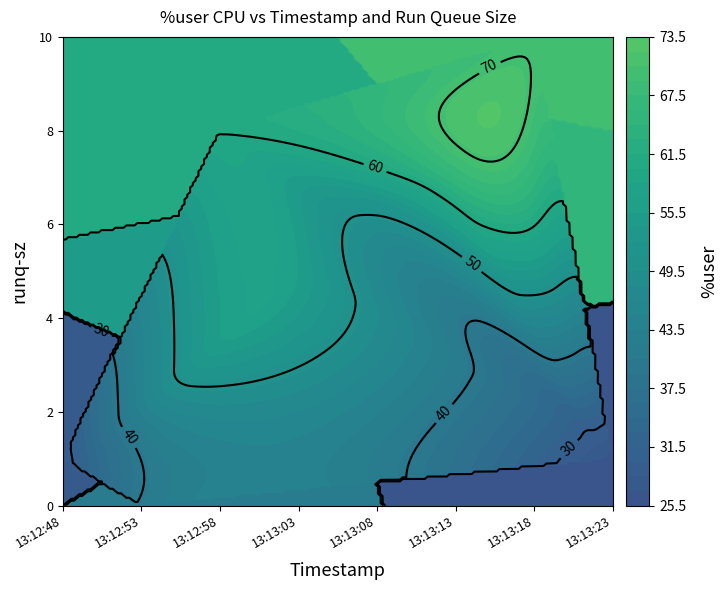

The 13:13:13 series shows 33.2 at 2. True or false?

False